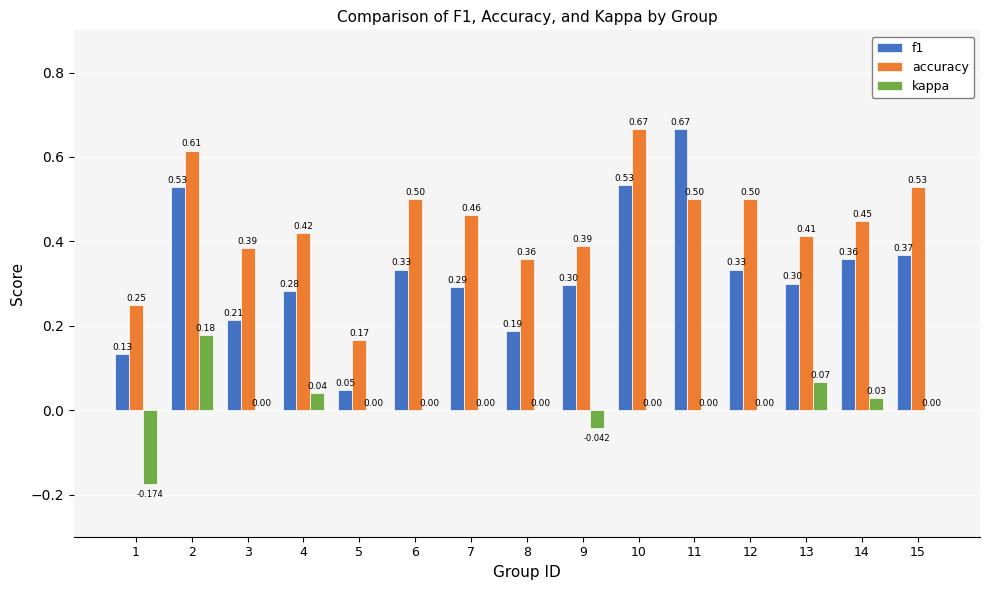

Between 6 and 13, which series saw the biggest shift?

accuracy